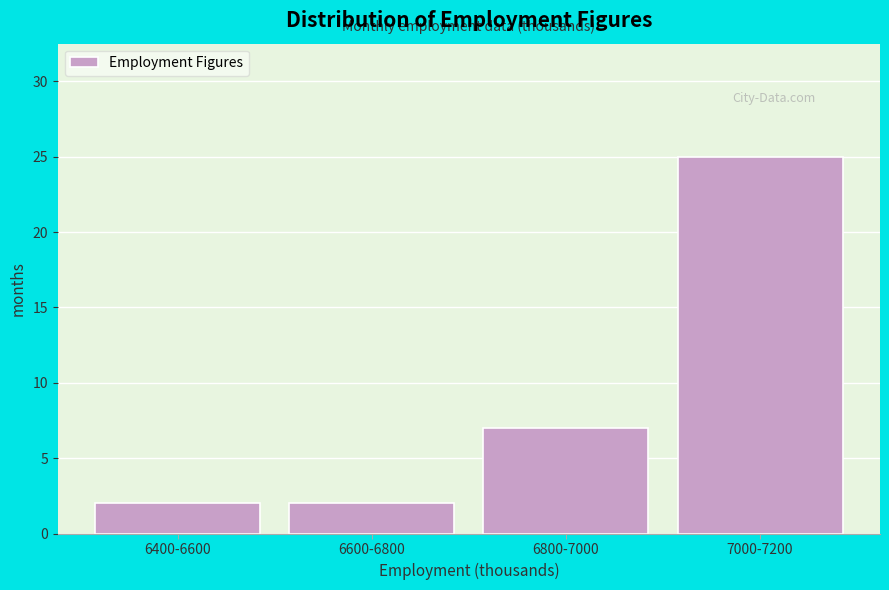

Reading right to left, extract all data points from this chart.

7000-7200=25	6800-7000=7	6600-6800=2	6400-6600=2